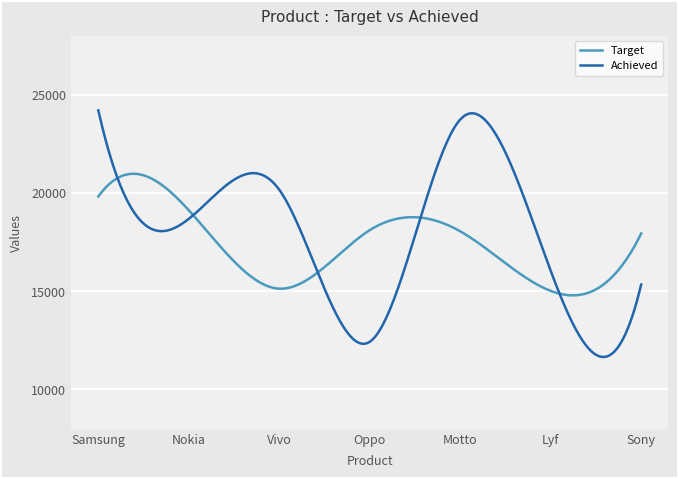

Rank the series by their maximum value, from lowest to highest.

Target, Achieved